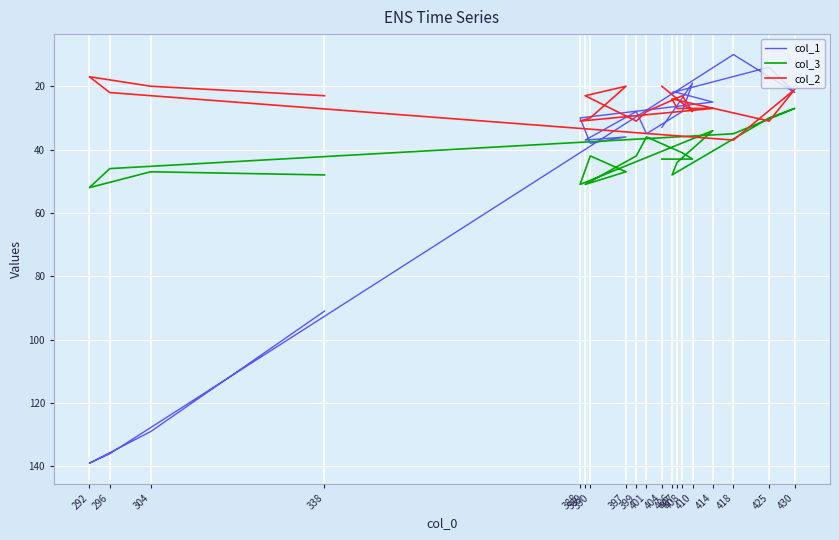

What is the maximum value for col_1?

139